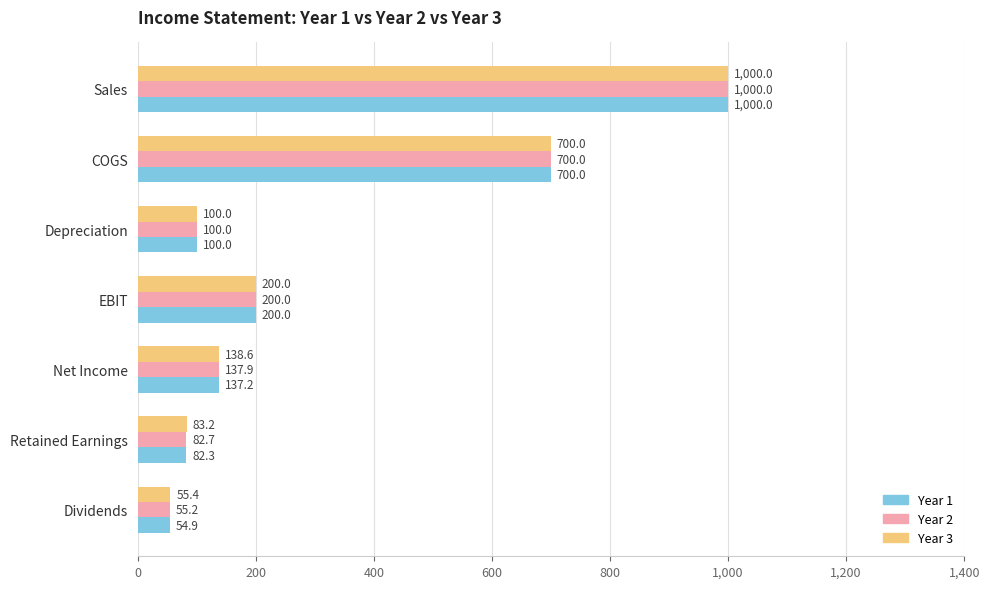

Which category has the lowest value across all series?

Dividends